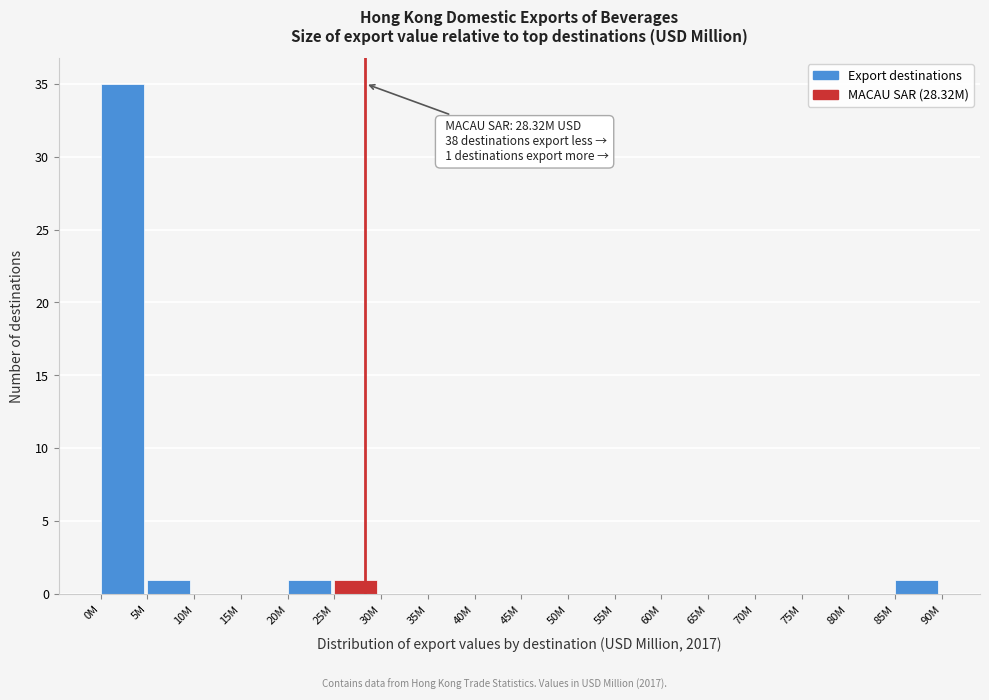

Reading right to left, transcribe all the data shown in this chart.

85M=1	80M=0	75M=0	70M=0	65M=0	60M=0	55M=0	50M=0	45M=0	40M=0	35M=0	30M=0	25M=1	20M=1	15M=0	10M=0	5M=1	0M=35